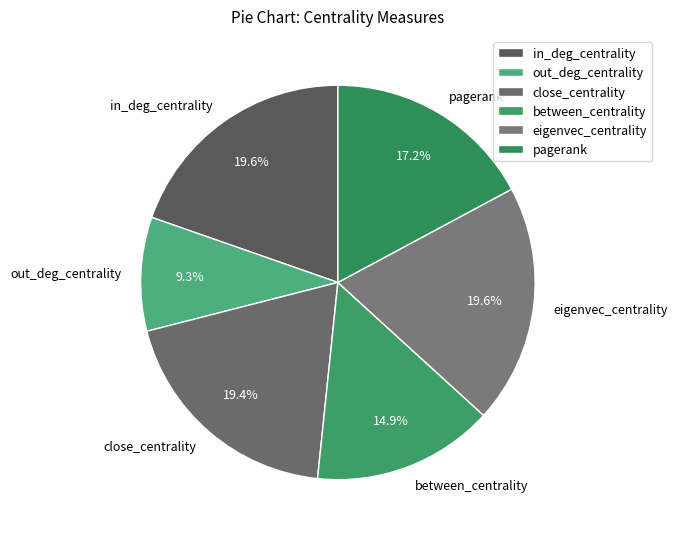

How many segments does this pie chart have?

6